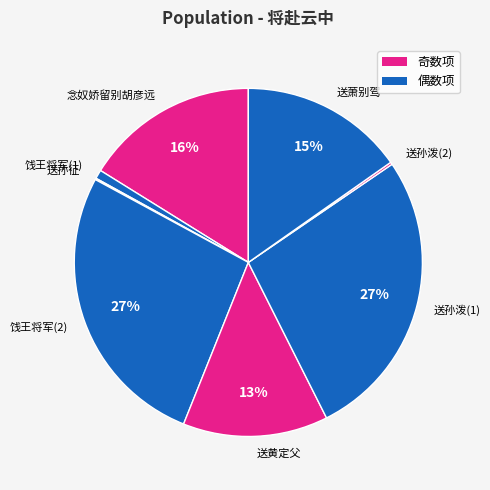

To the nearest percent, what is the difference between the largest and smallest slice percentages?

27%